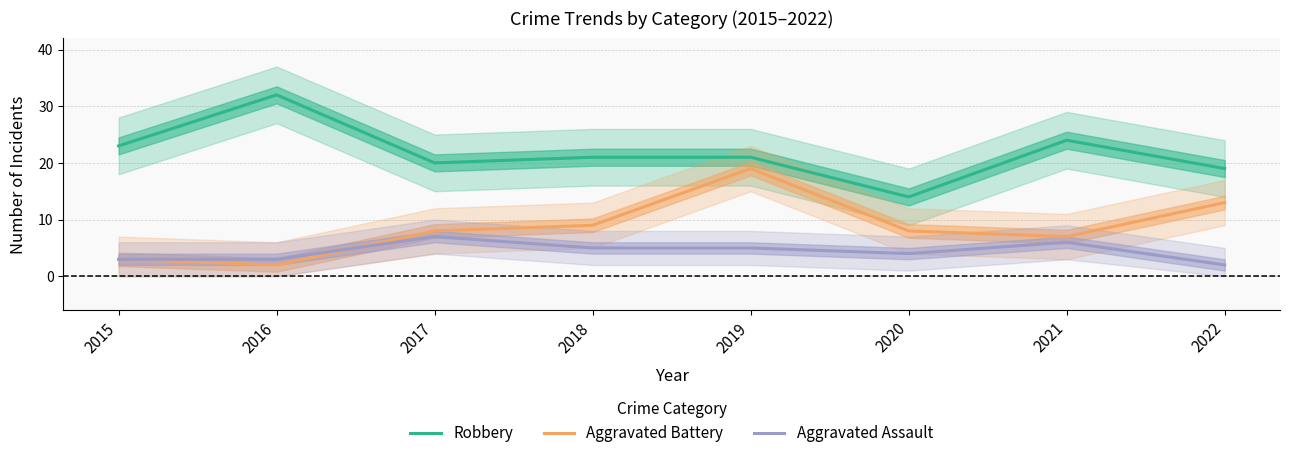

What are all the series names shown in the legend?

Robbery, Aggravated Battery, Aggravated Assault